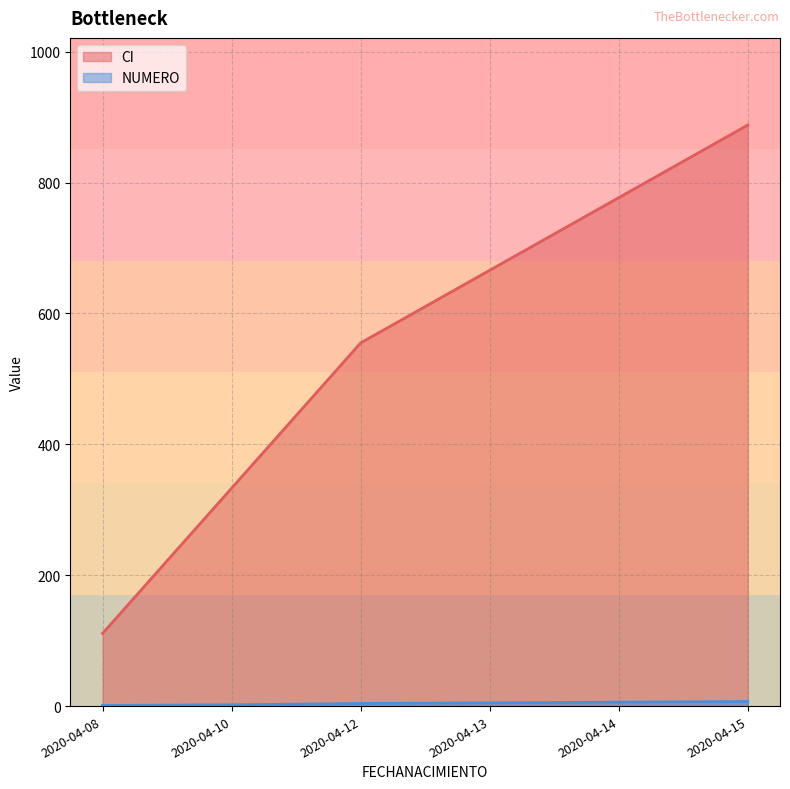

At 2020-04-10, list the series in order from smallest to largest.

NUMERO, CI